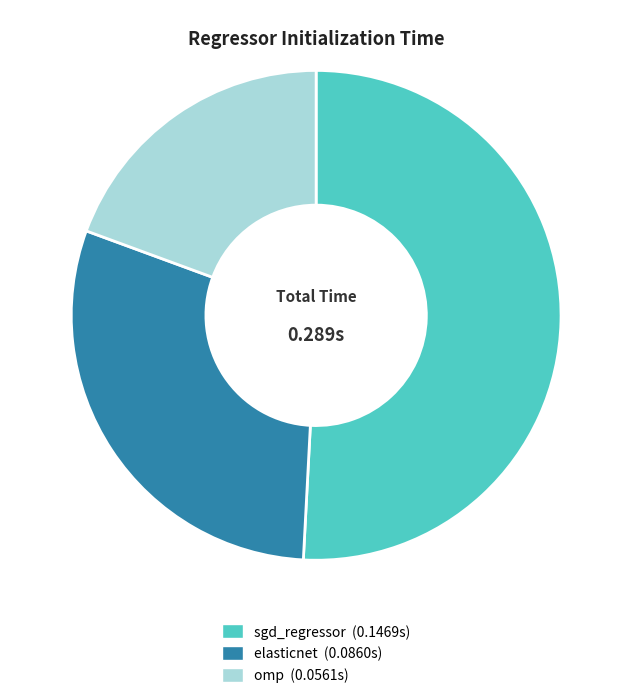

What is the smallest slice in the pie chart?

omp